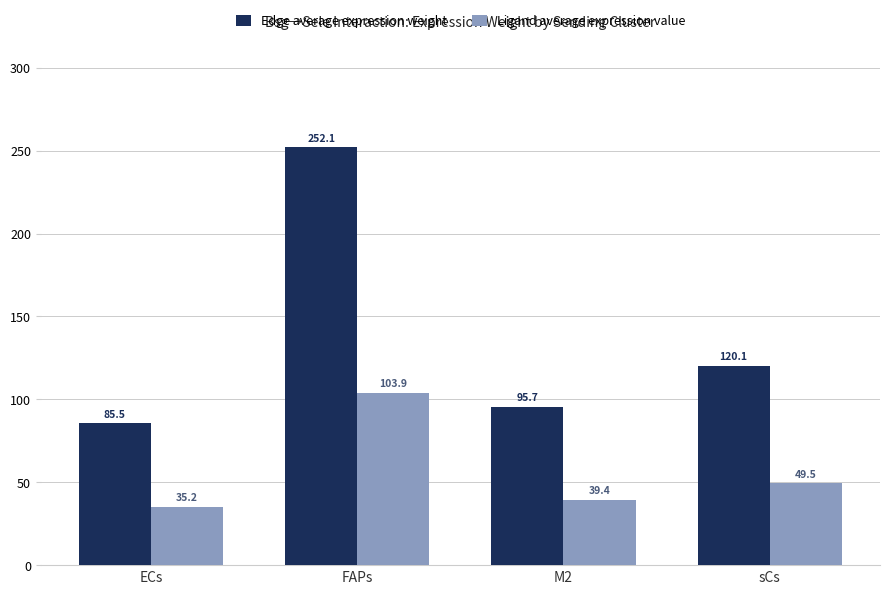

True or false: Edge average expression weight has a value of 85.5 at ECs.

True